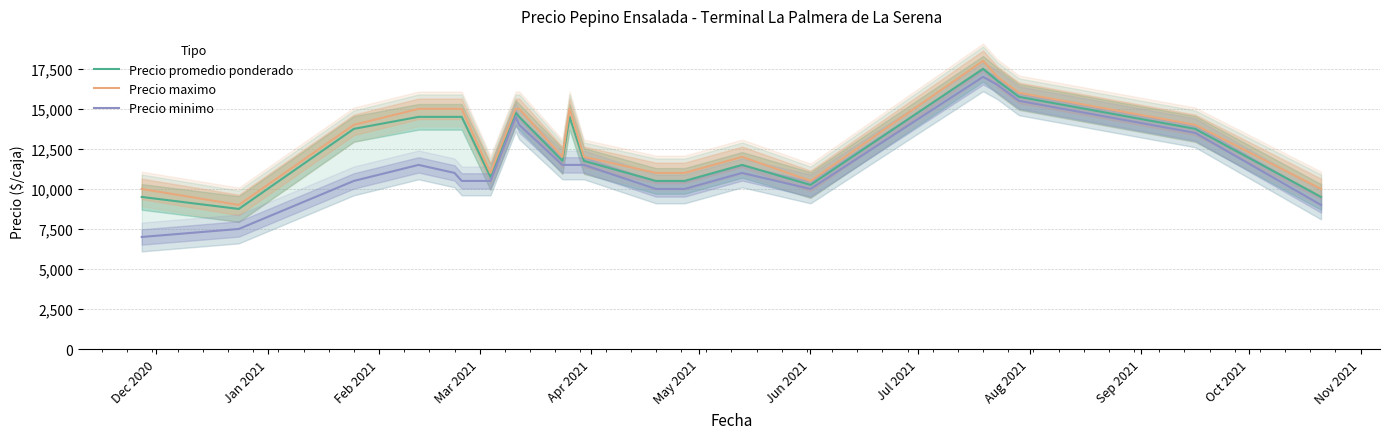

True or false: Precio minimo and Precio maximo intersect in this chart.

False